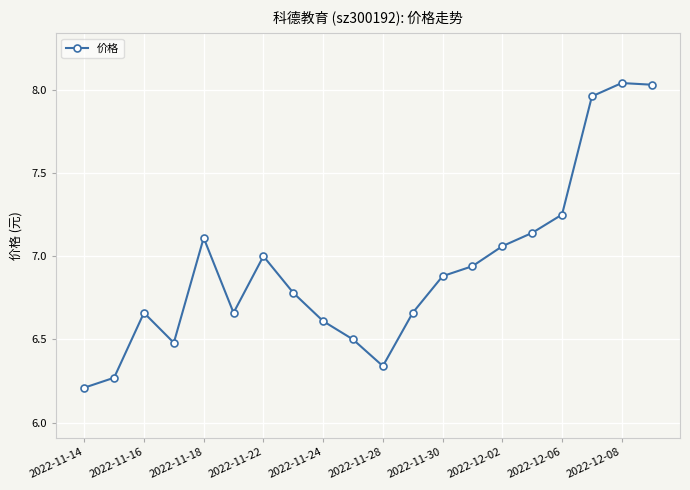

How many lines are shown in the chart?

1